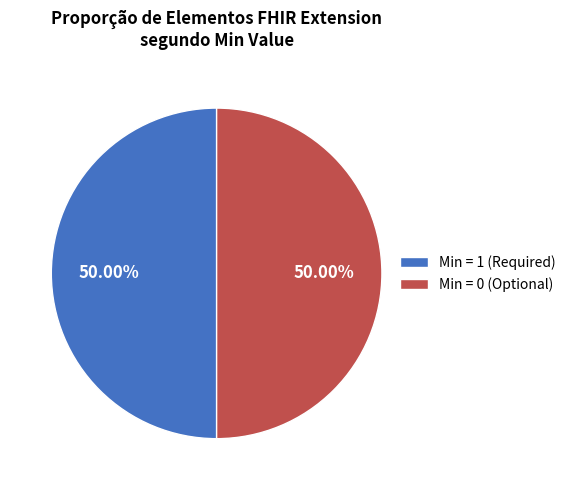

Is the sum of Min = 1 (Required) and Min = 0 (Optional) greater than half?

Yes